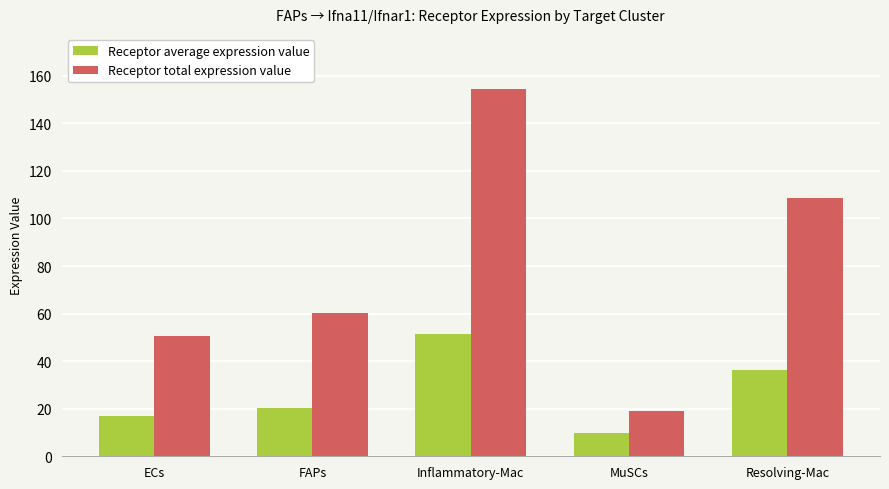

The value of Receptor average expression value at ECs is 23.6. True or false?

False